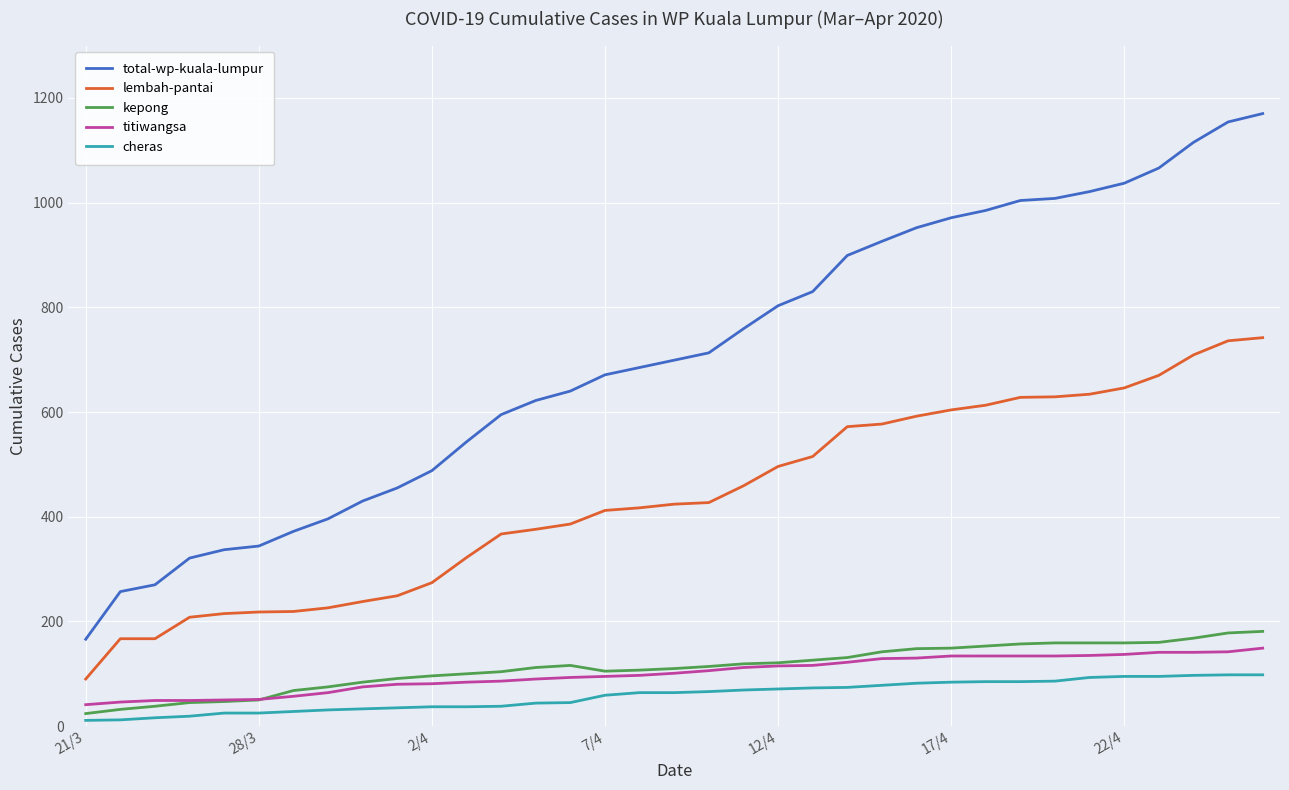

What is the maximum value for cheras?

98